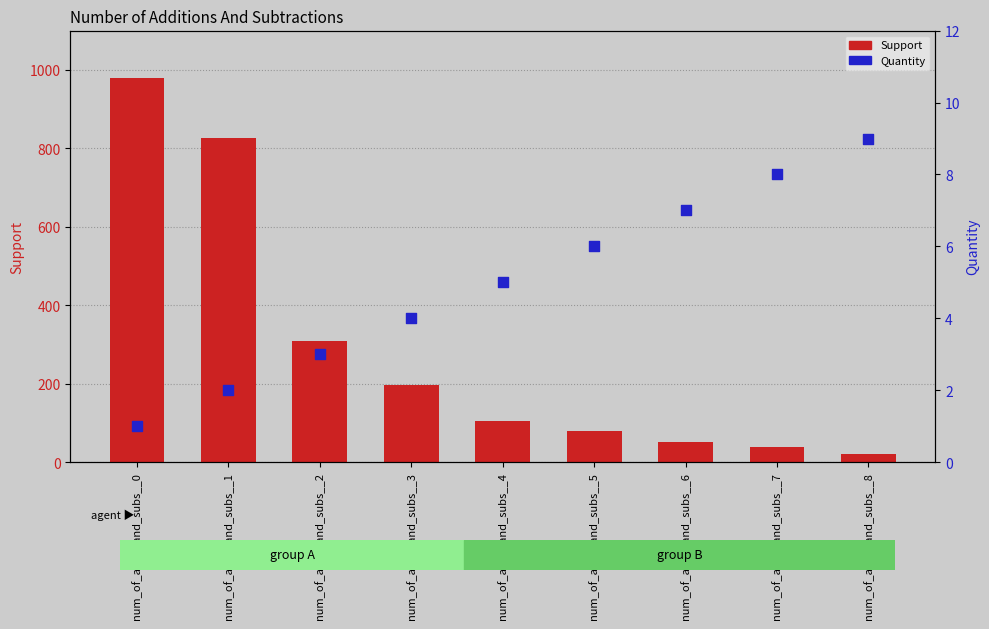

At which category is the sum across all series the highest?

num_of_adds_and_subs__0